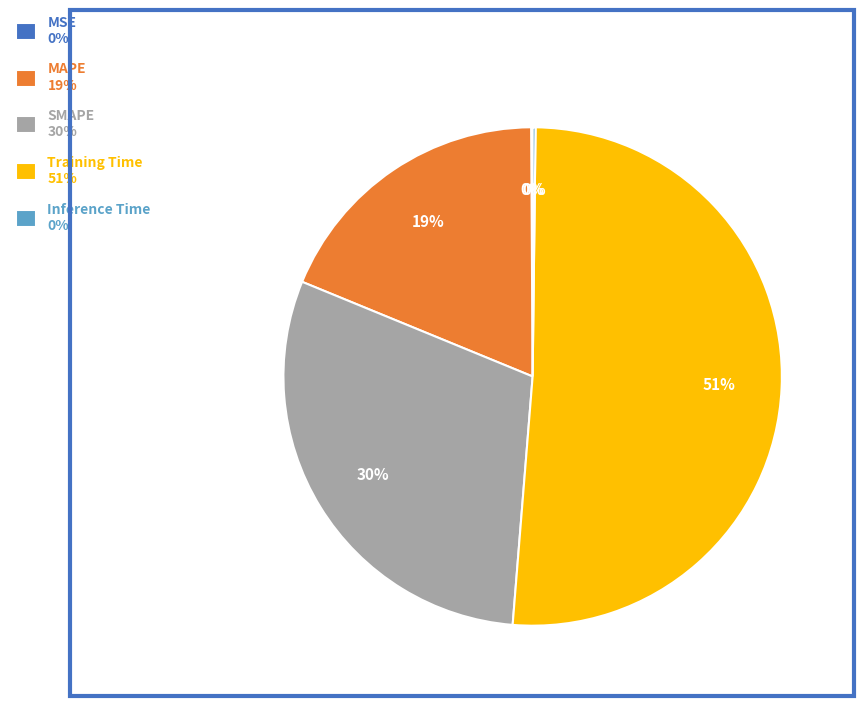

True or false: MAPE 19% accounts for 10% of the total.

False